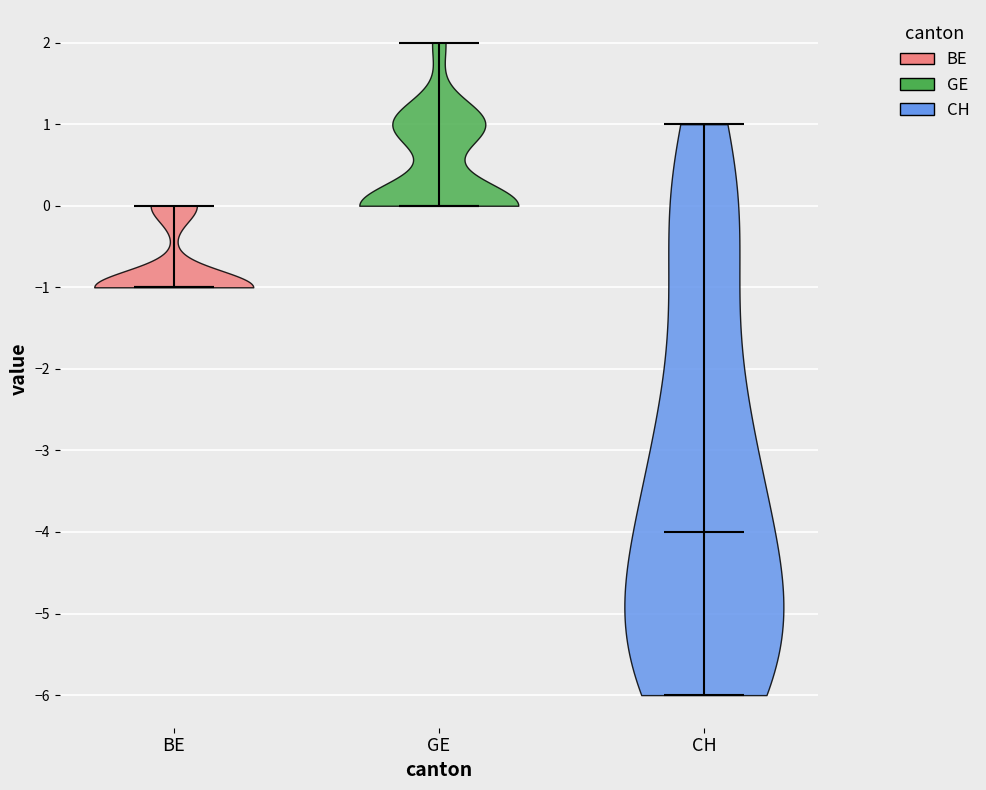

Reading left to right, read every violin against the y-axis: where its median line is, and the lowest and highest points it reaches. The values are not printed on the chart, so give them approximately, as read against the axis.

BE: median line -1, lowest point -1, highest point 0
GE: median line 0, lowest point 0, highest point 2
CH: median line -4, lowest point -6, highest point 1